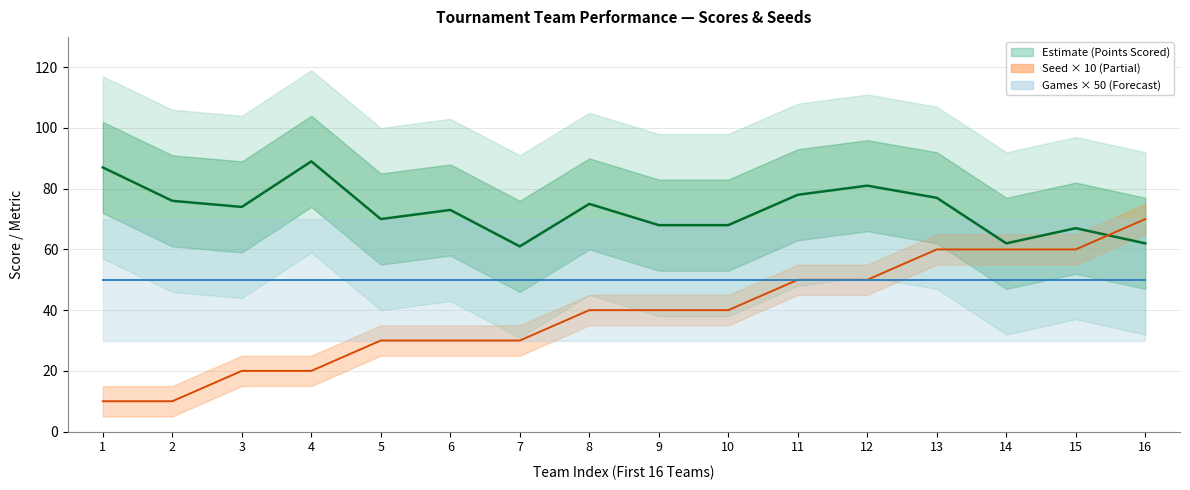

What is the difference between the Points Scored values at 15 and 9?

1